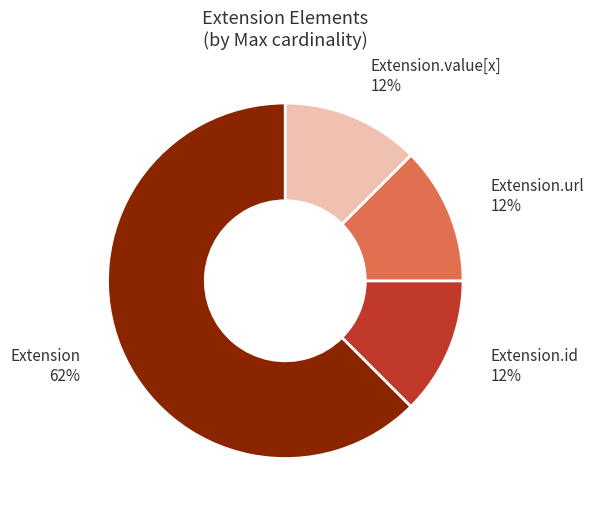

Which has a higher value, Extension.value[x] or Extension?

Extension